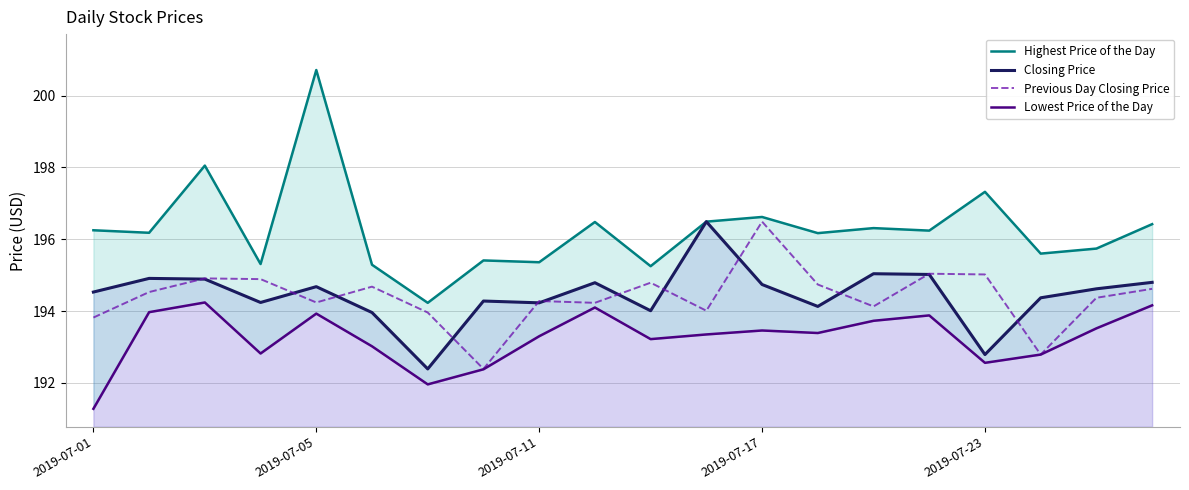

What is the lowest value of the Previous Day Closing Price series?

192.4